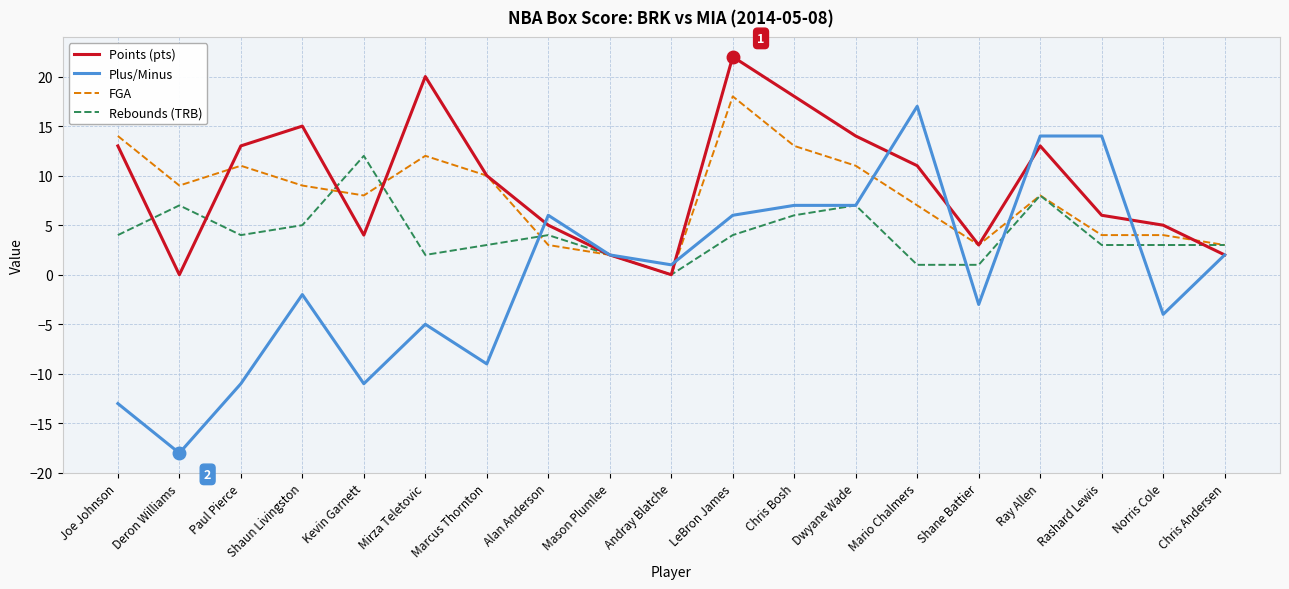

Reading left to right, what are all the values shown in this chart?

Points (pts): 13	0	13	15	4	20	10	5	2	0	22	18	14	11	3	13	6	5	2
Plus/Minus: -13	-18	-11	-2	-11	-5	-9	6	2	1	6	7	7	17	-3	14	14	-4	2
FGA: 14	9	11	9	8	12	10	3	2	0	18	13	11	7	3	8	4	4	3
Rebounds (TRB): 4	7	4	5	12	2	3	4	2	0	4	6	7	1	1	8	3	3	3